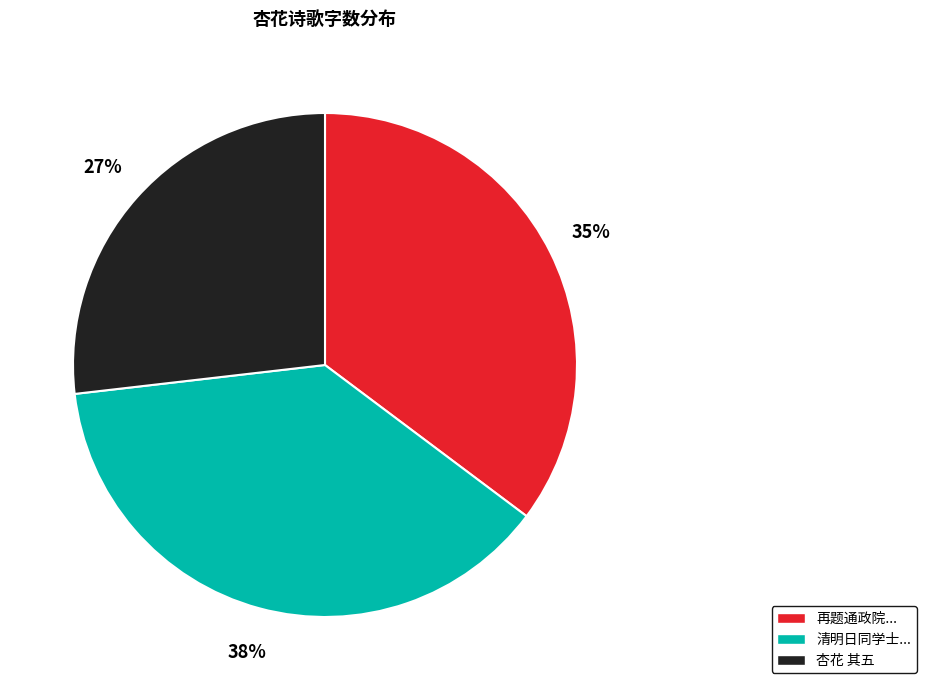

Does any single category account for the majority?

No